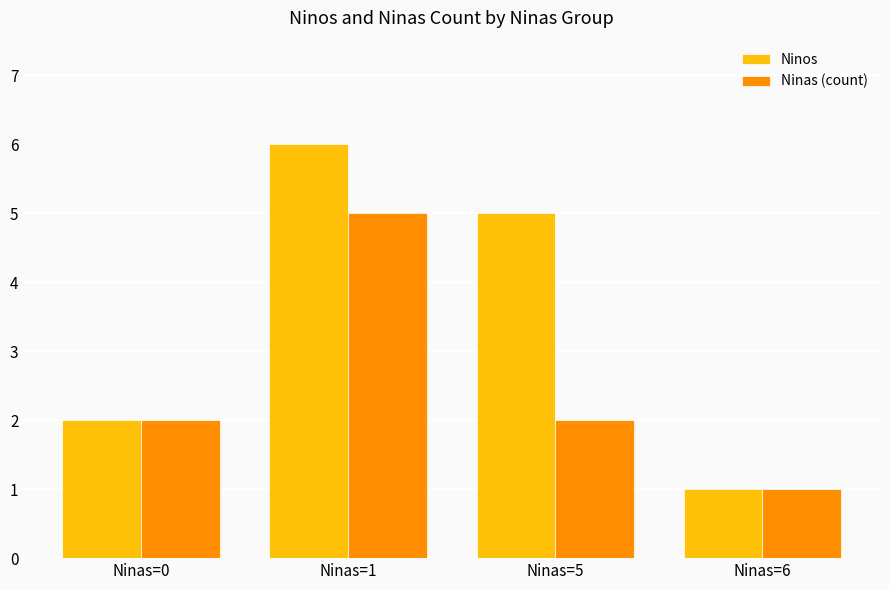

How many bars are there in each group?

2